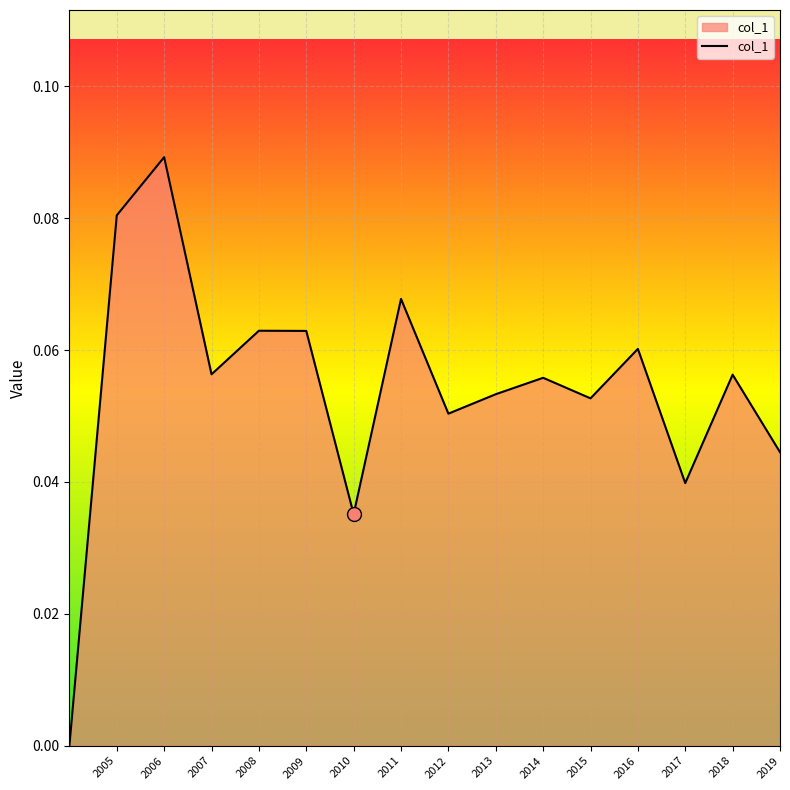

At which category does the chart reach its peak across all series?

2006